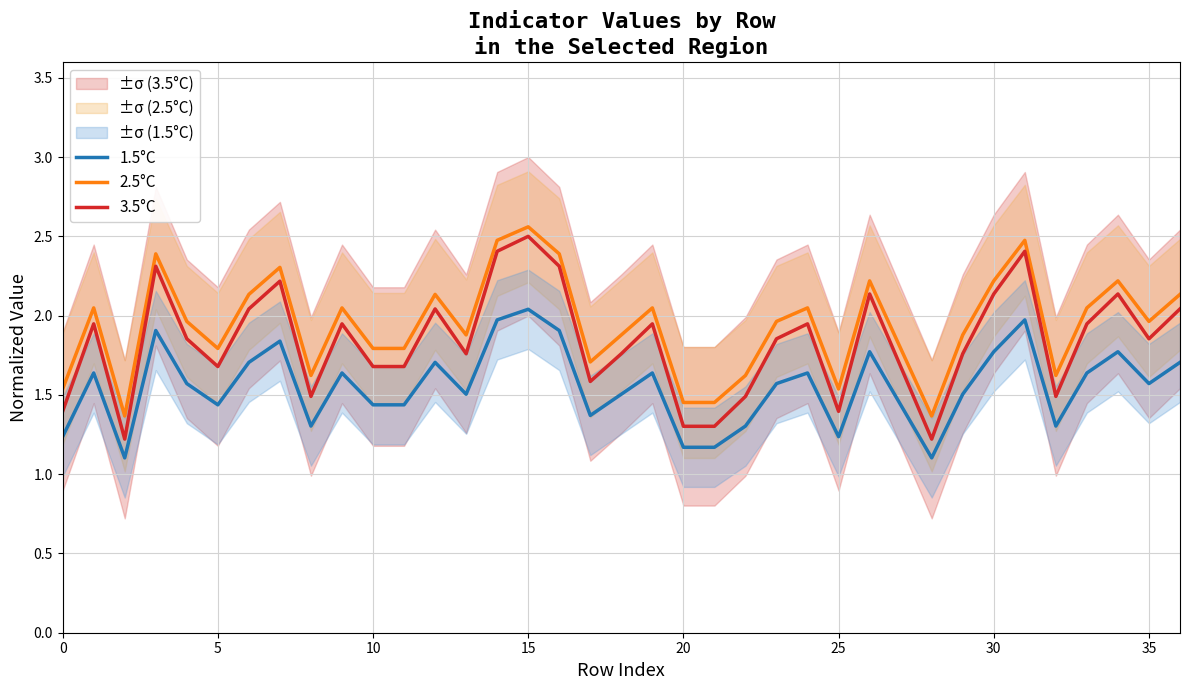

Reading right to left, what are all the values shown in this chart?

1.5°C: 1.7	1.6	1.8	1.6	1.3	2.0	1.8	1.5	1.1	1.4	1.8	1.2	1.6	1.6	1.3	1.2	1.2	1.6	1.5	1.4	1.9	2.0	2.0	1.5	1.7	1.4	1.4	1.6	1.3	1.8	1.7	1.4	1.6	1.9	1.1	1.6	1.2
2.5°C: 2.1	2.0	2.2	2.0	1.6	2.5	2.2	1.9	1.4	1.8	2.2	1.5	2.0	2.0	1.6	1.5	1.5	2.0	1.9	1.7	2.4	2.6	2.5	1.9	2.1	1.8	1.8	2.0	1.6	2.3	2.1	1.8	2.0	2.4	1.4	2.0	1.5
3.5°C: 2.0	1.9	2.1	1.9	1.5	2.4	2.1	1.8	1.2	1.7	2.1	1.4	1.9	1.9	1.5	1.3	1.3	1.9	1.8	1.6	2.3	2.5	2.4	1.8	2.0	1.7	1.7	1.9	1.5	2.2	2.0	1.7	1.9	2.3	1.2	1.9	1.4